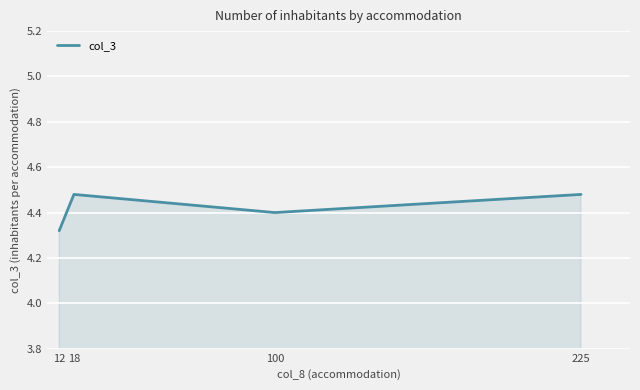

Where is the first local maximum?

18